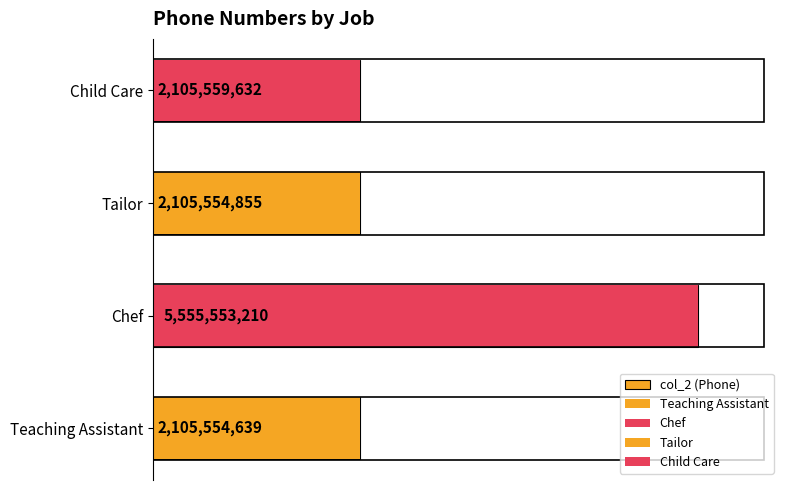

Between Teaching Assistant and Chef, which is larger?

Chef